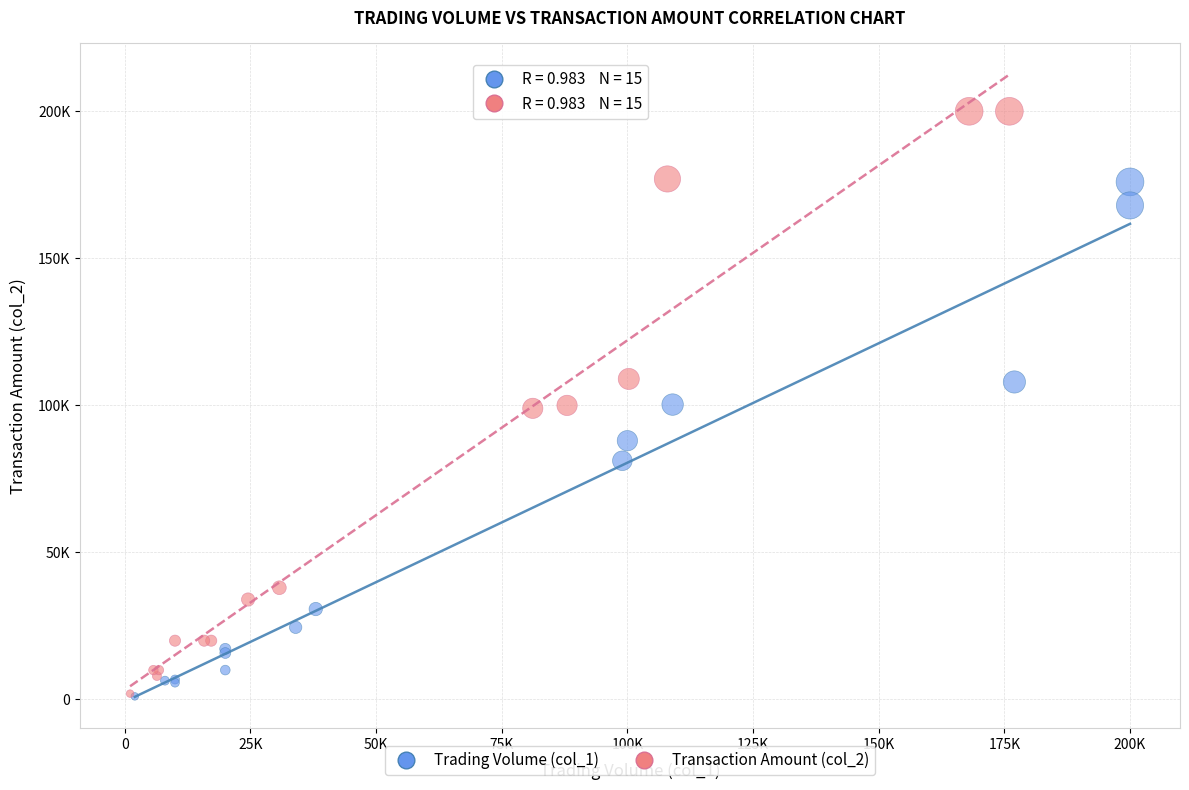

Which series reaches the maximum Y coordinate?

Transaction Amount (col_2)